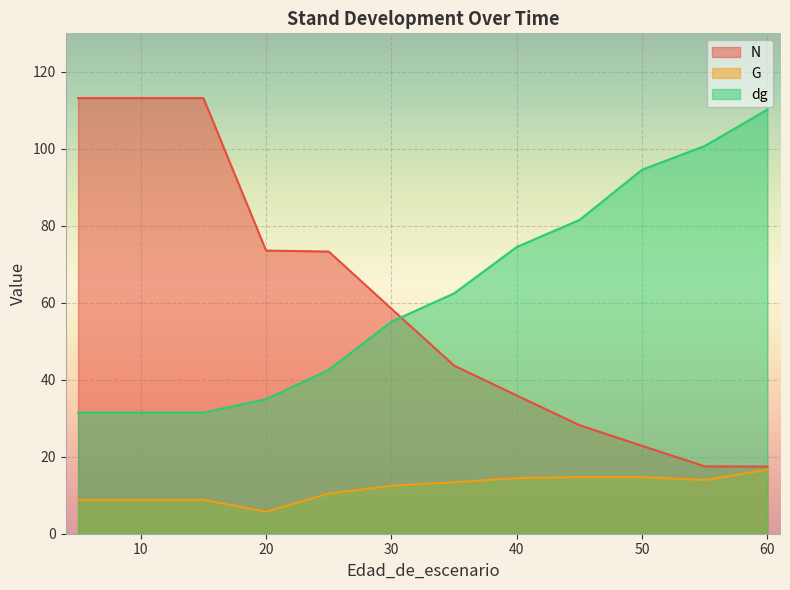

True or false: dg has more than 1 interior local peaks.

False